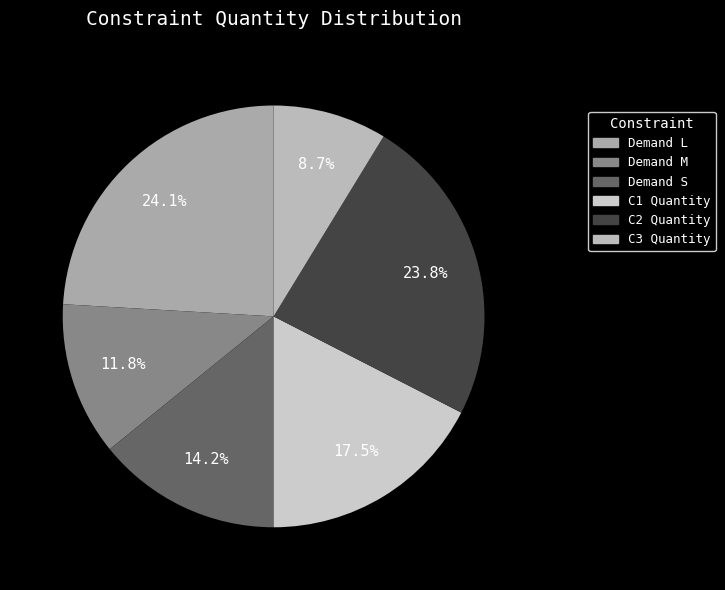

To the nearest percent, what is the combined percentage of C3 Quantity and Demand M?

20%